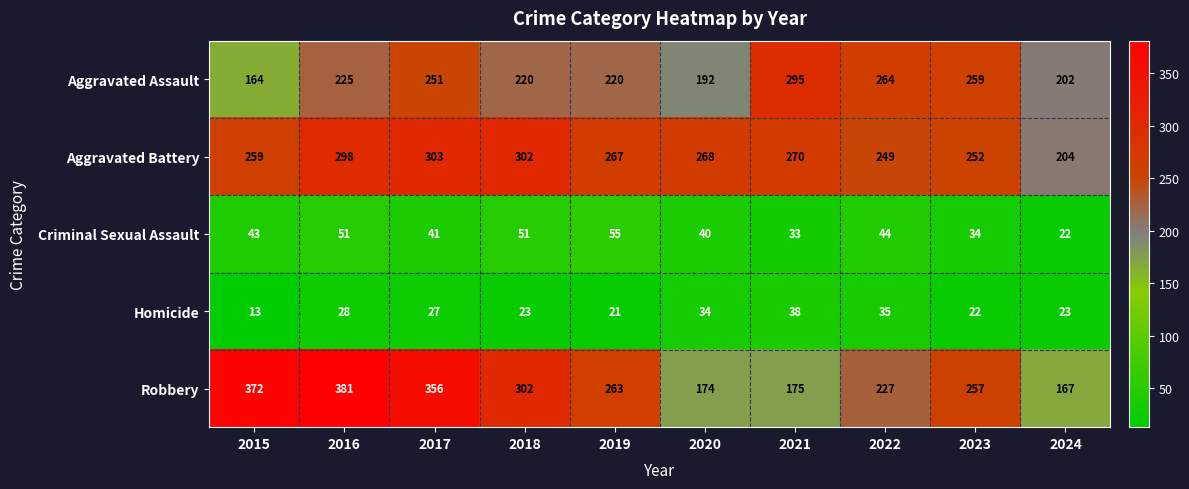

The Aggravated Battery series shows 416 at 2016. True or false?

False